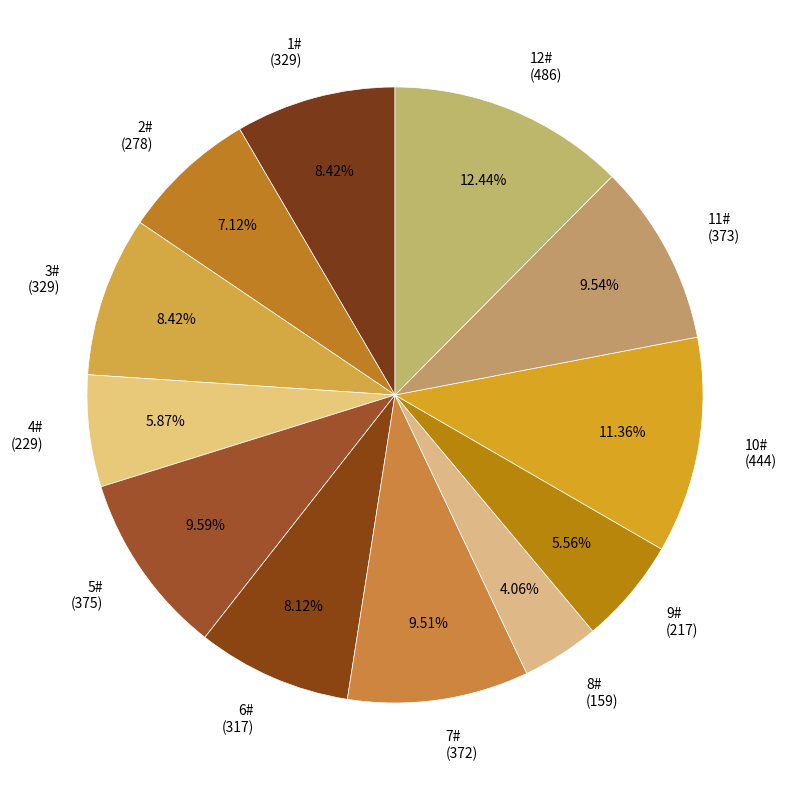

Do 2# (278) and 6# (317) together represent more than half of the pie?

No